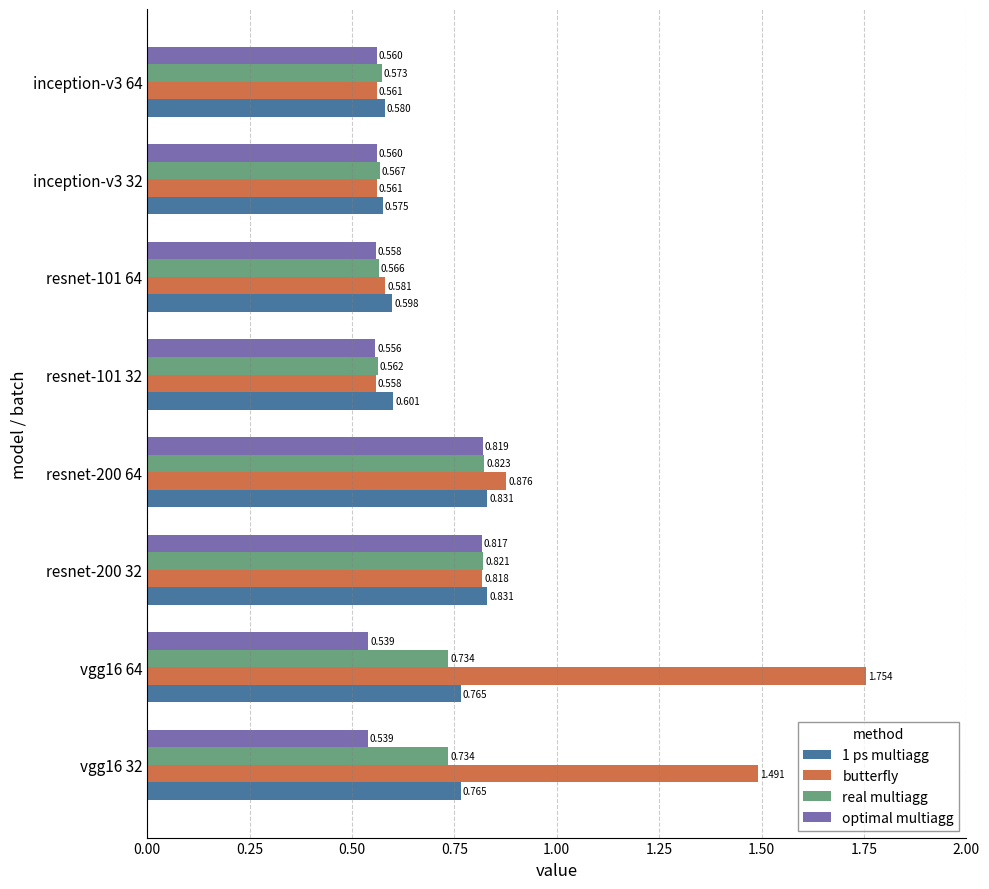

At which category does the chart reach its peak across all series?

vgg16 64